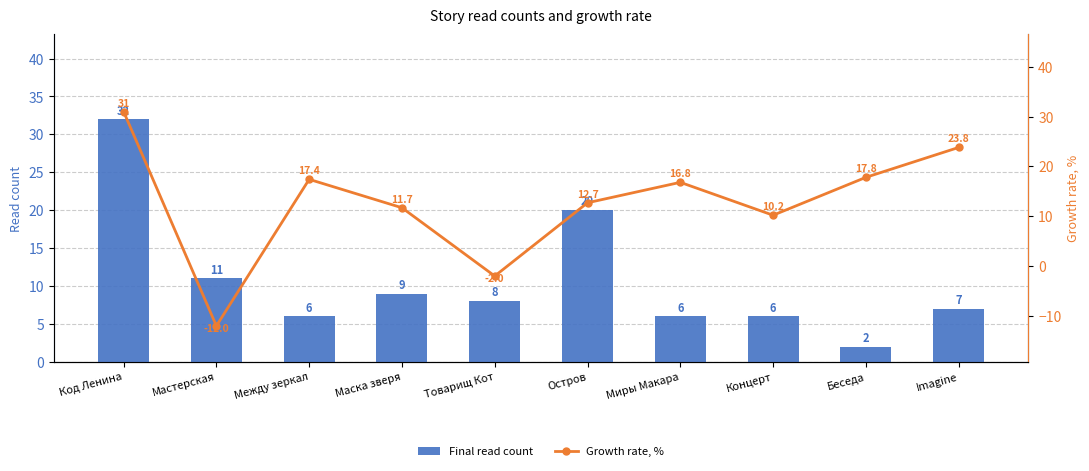

Rank the series by their average value, from highest to lowest.

Growth rate, %, Final read count